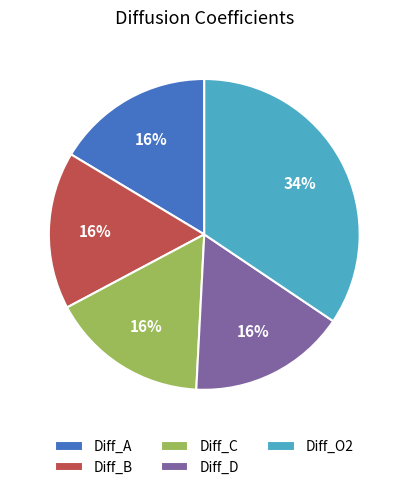

Count the number of slices in the pie.

5